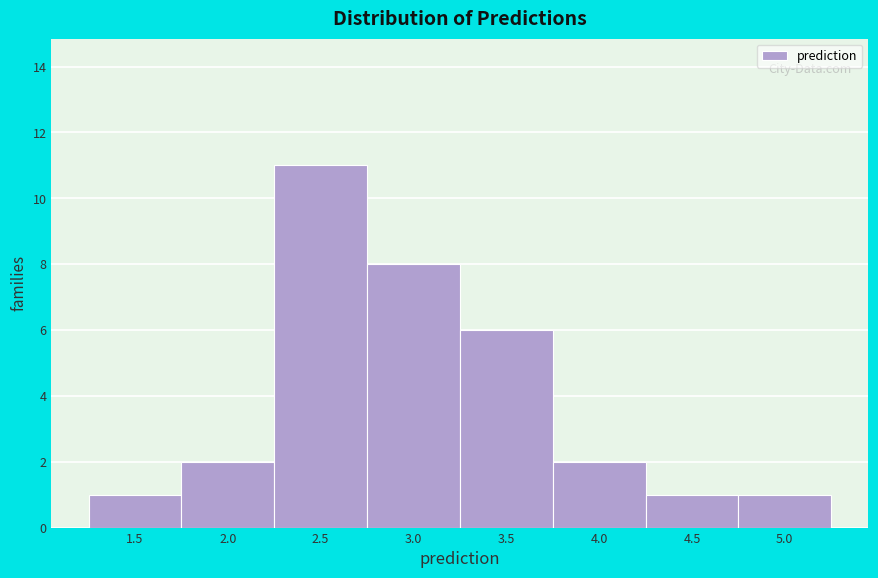

Reading right to left, transcribe all the data shown in this chart.

5.0=1	4.5=1	4.0=2	3.5=6	3.0=8	2.5=11	2.0=2	1.5=1